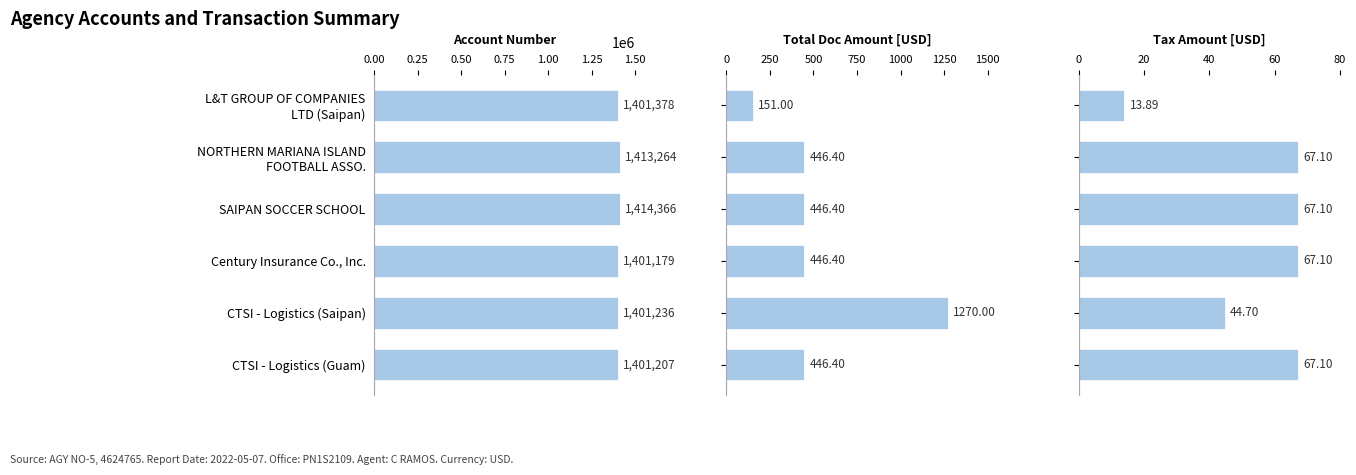

How many series are shown in this chart?

3